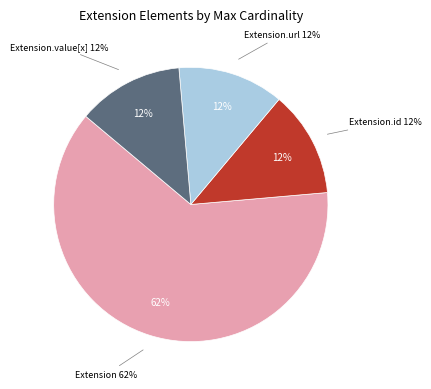

Is there a majority slice in this chart?

Yes